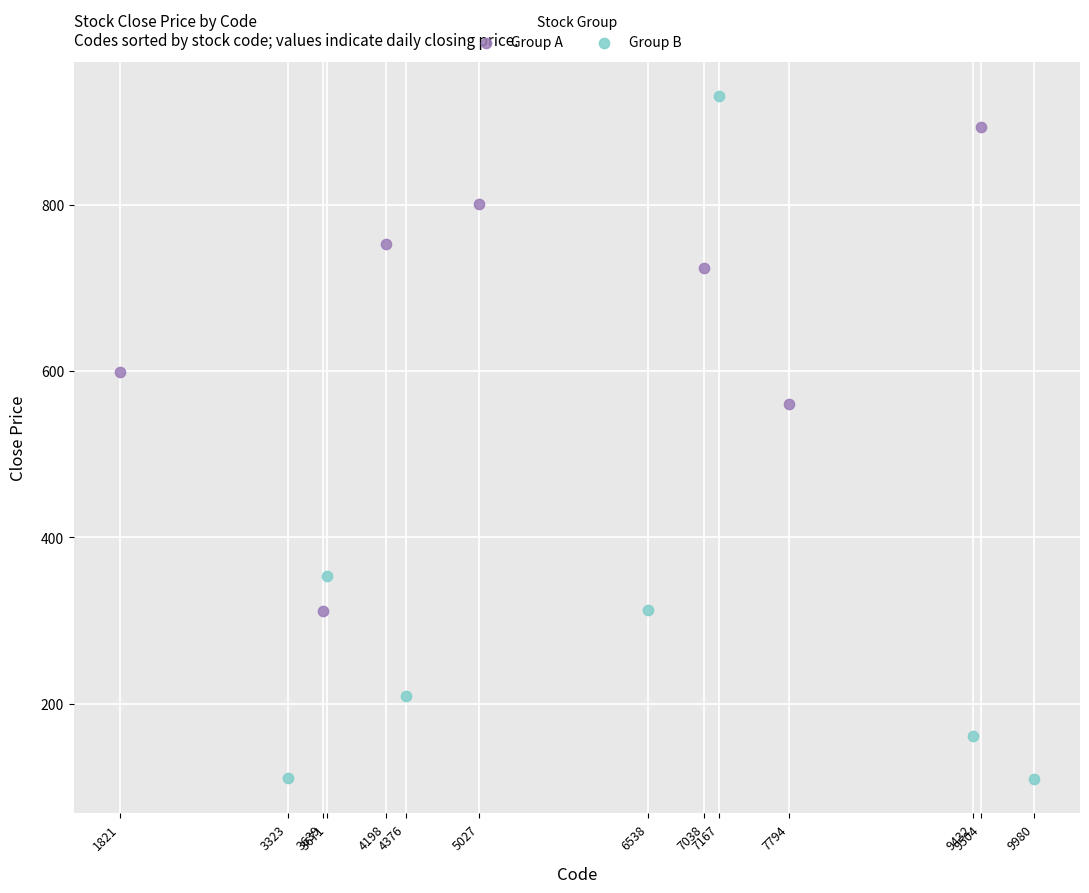

Which series contains the lowest Y value?

Group B